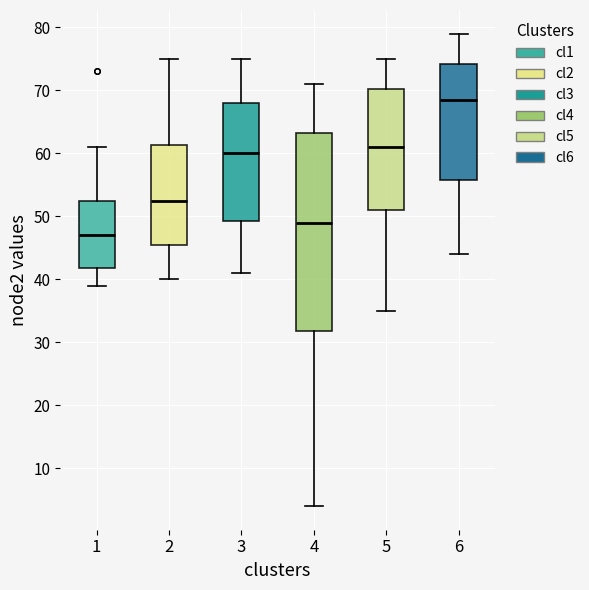

Reading left to right, transcribe this box plot: for each box, give where its median line is, the range the box spans, and where its two whiskers end, as read against the y-axis. The values are not printed on the chart, so give them approximately, as read against the axis.

1: median 47, box 42 to 53, whiskers 39 to 61
2: median 53, box 46 to 61, whiskers 40 to 75
3: median 60, box 49 to 68, whiskers 41 to 75
4: median 49, box 32 to 63, whiskers 4 to 71
5: median 61, box 51 to 70, whiskers 35 to 75
6: median 69, box 56 to 74, whiskers 44 to 79